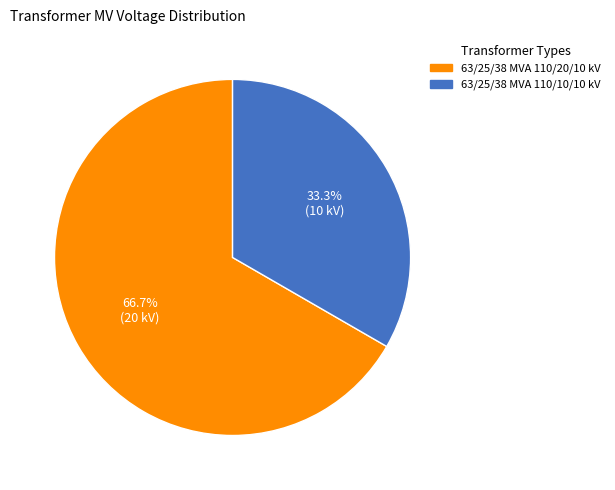

Which has a higher value, 63/25/38 MVA 110/10/10 kV or 63/25/38 MVA 110/20/10 kV?

63/25/38 MVA 110/20/10 kV